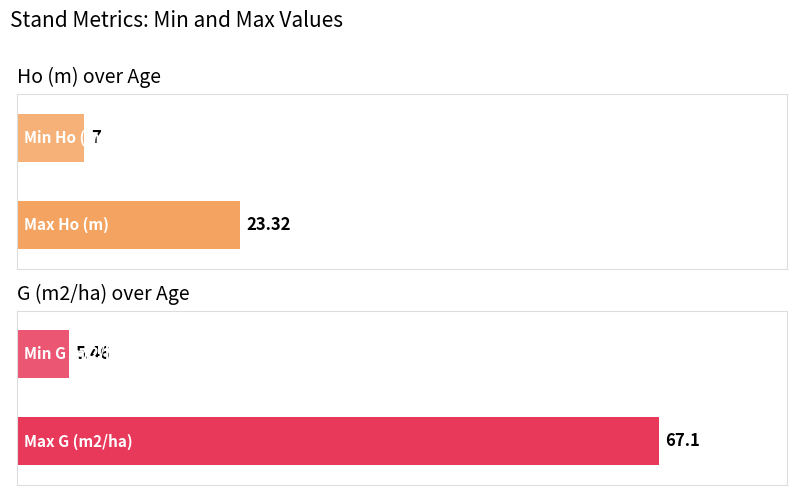

What is the minimum value shown in the chart?

5.5